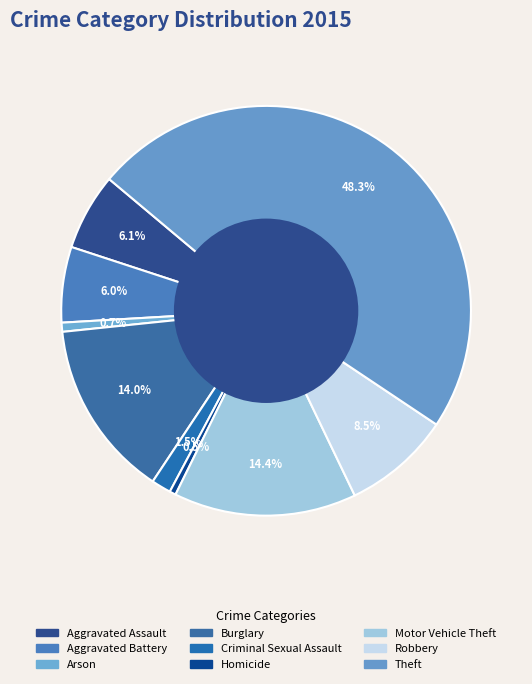

How many slices are in this pie chart?

9